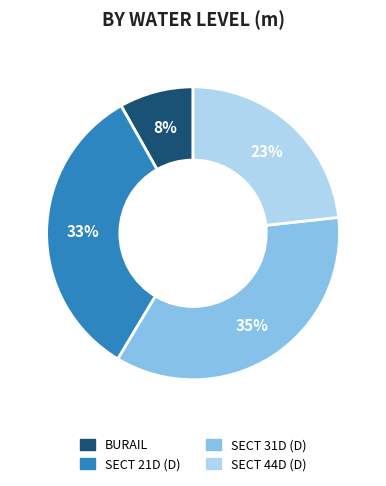

To the nearest percent, what is the combined percentage of SECT 44D (D) and SECT 31D (D)?

59%